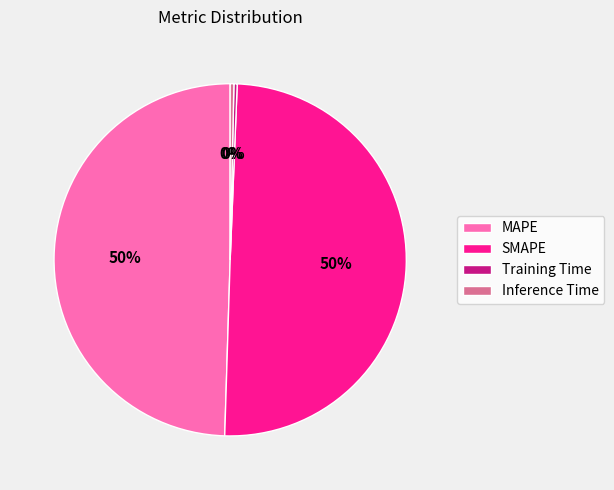

How many slices are in this pie chart?

4